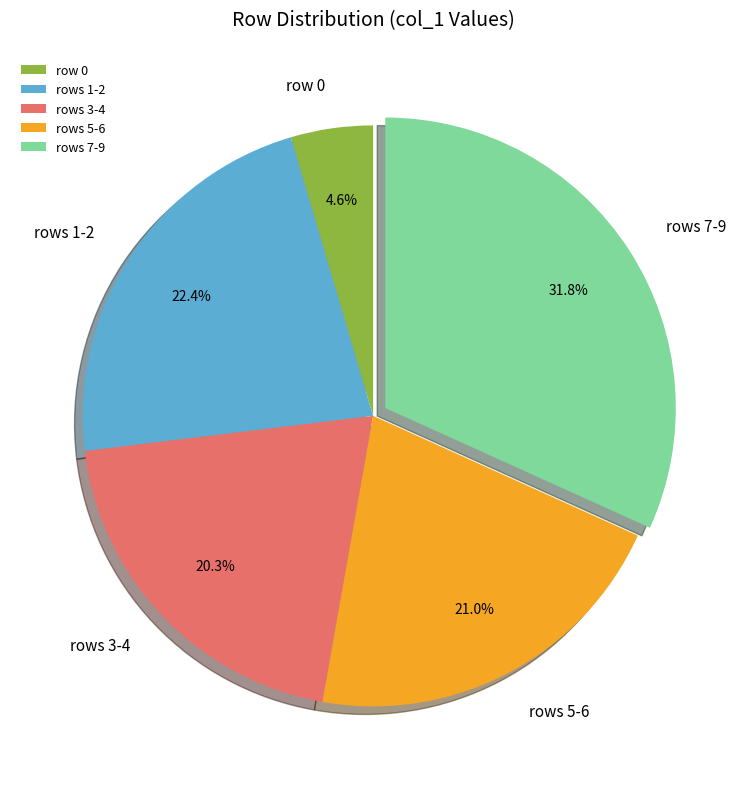

Between rows 7-9 and rows 1-2, which is larger?

rows 7-9